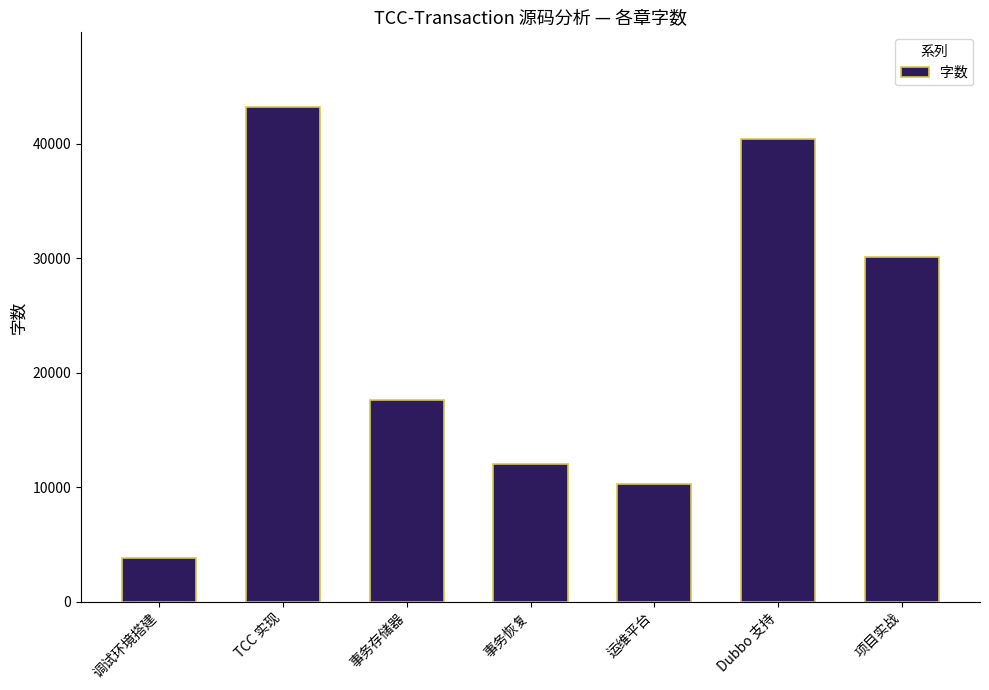

What is the change in value from 运维平台 to 项目实战?

+19851